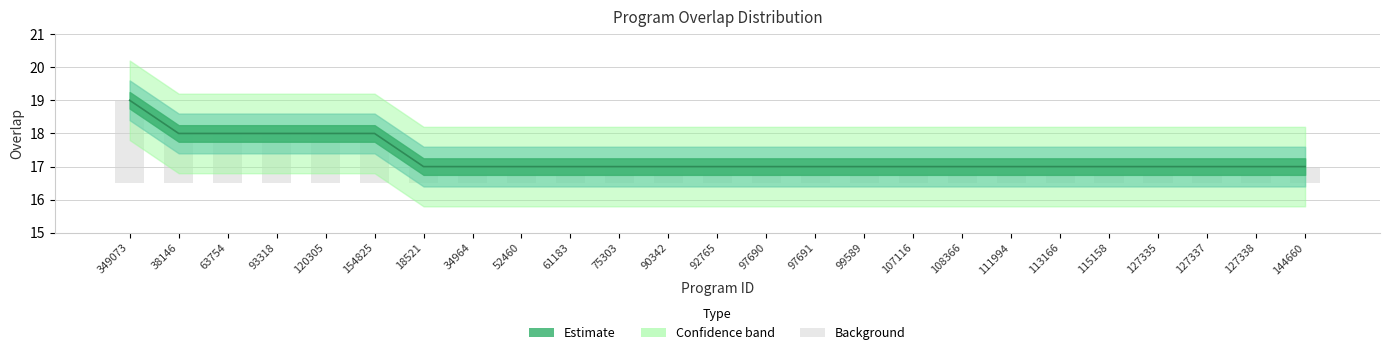

What is the minimum value shown in the chart?

17